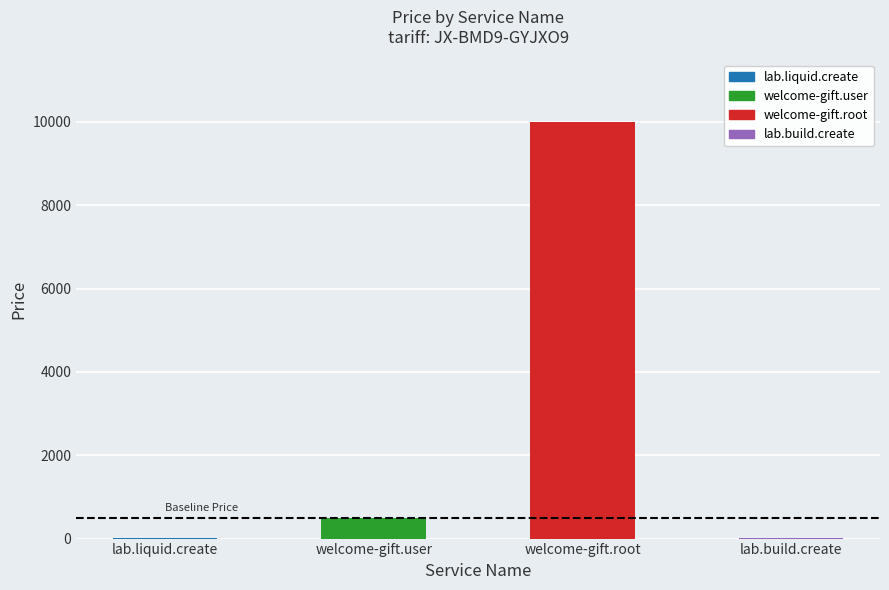

List the labels in order of value, smallest first.

lab.liquid.create, lab.build.create, welcome-gift.user, welcome-gift.root